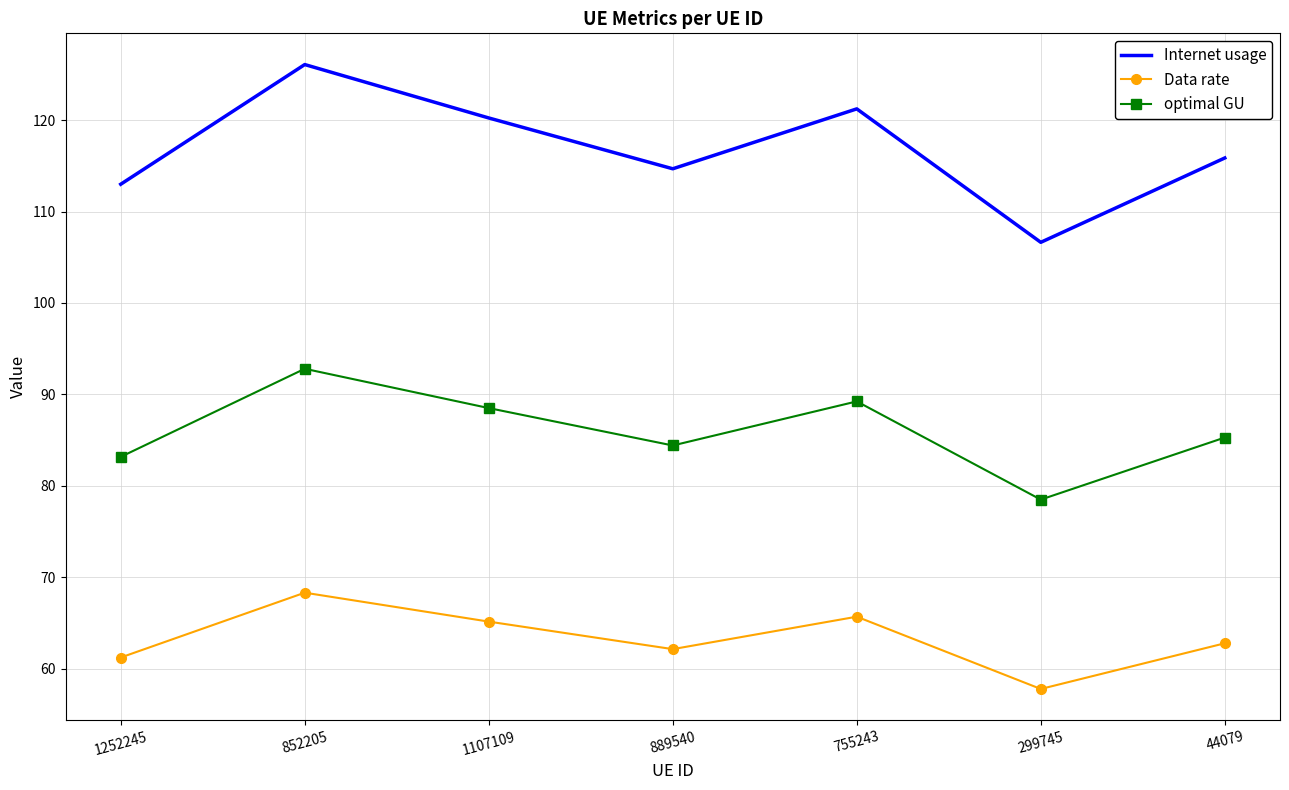

What is the spread (max minus min) of values at 1107109?

55.1